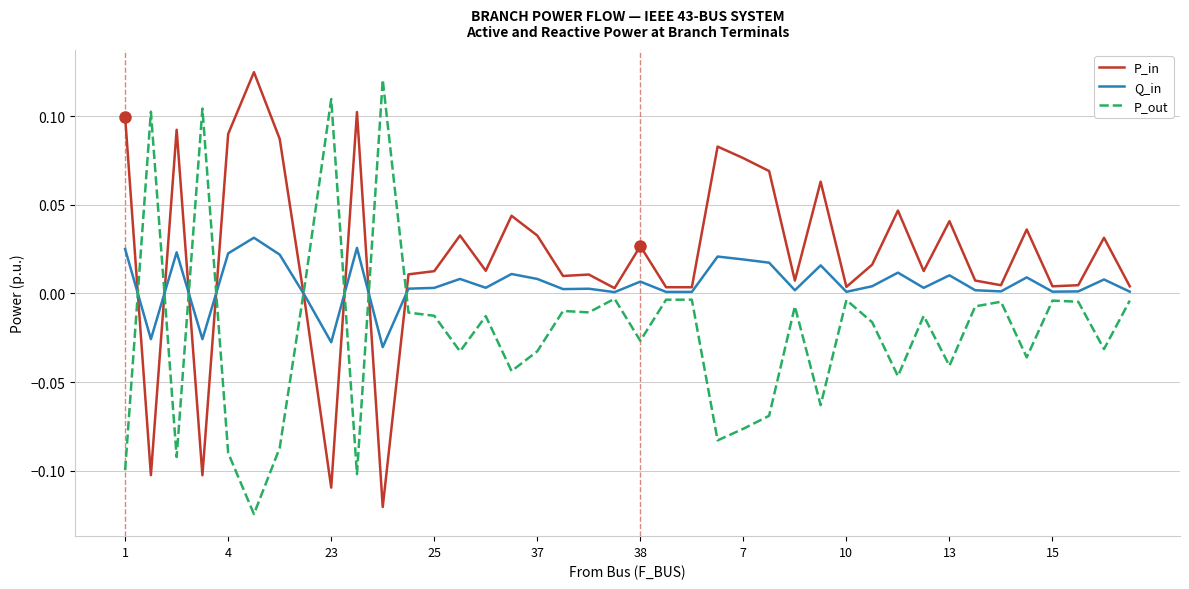

True or false: P_out and Q_in cross at least once.

True